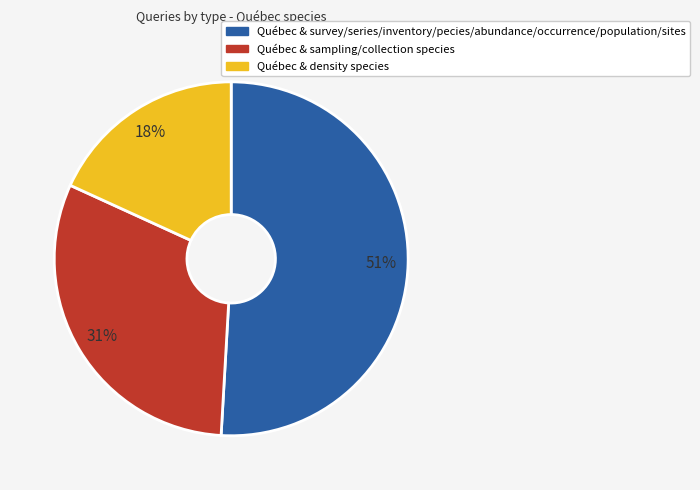

Does any single category account for the majority?

Yes